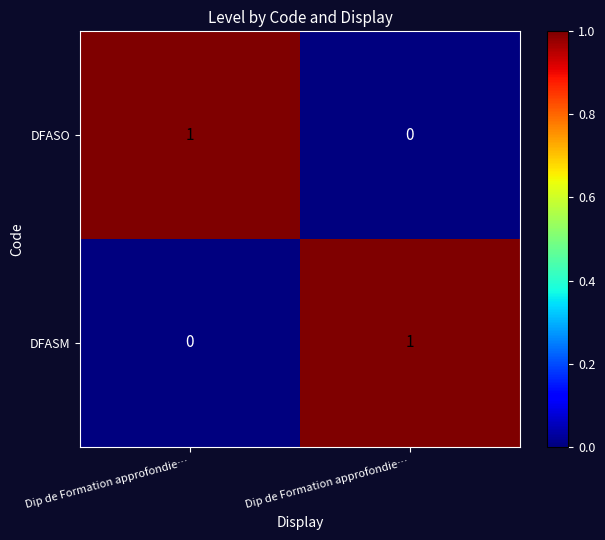

Which label corresponds to the largest value in the chart?

Dip de Formation approfondie…